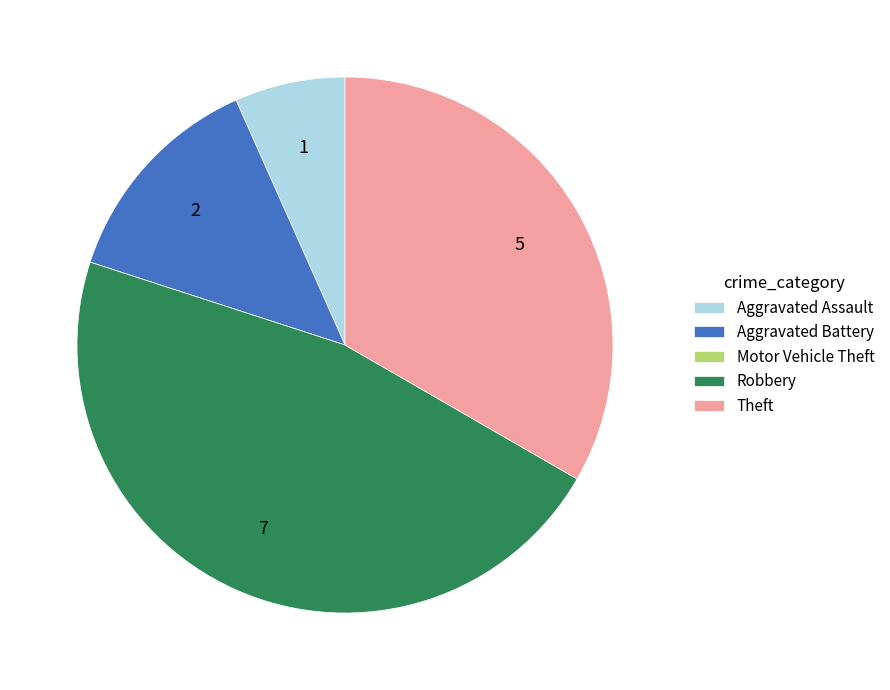

Do Aggravated Assault and Robbery together represent more than half of the pie?

Yes